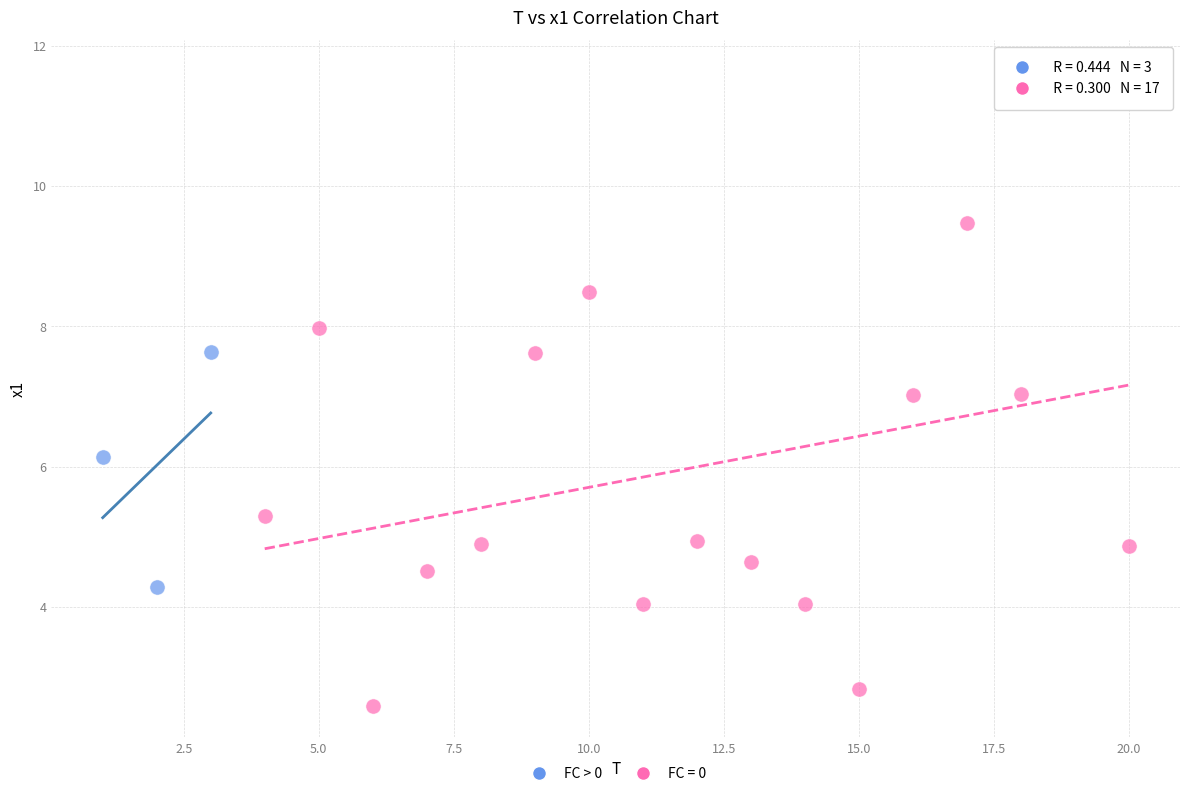

Which series contains the lowest Y value?

FC = 0